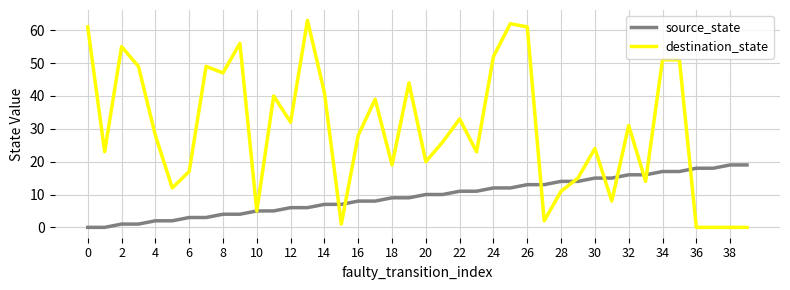

List the series in order of their peak value, highest first.

destination_state, source_state